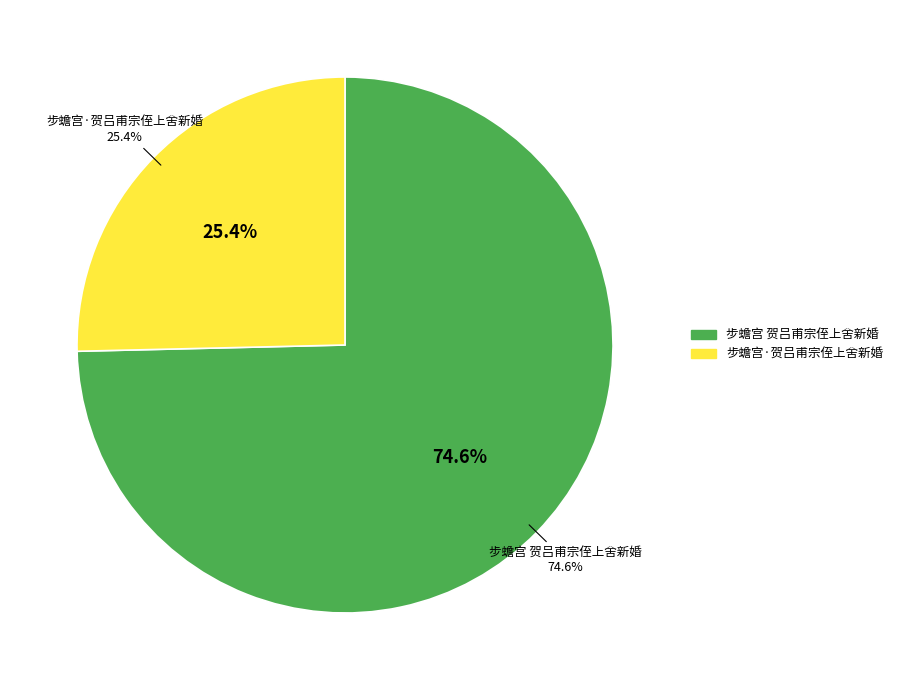

Approximately how many times larger is the value at 步蟾宫·贺吕甫宗侄上舍新婚 compared to 步蟾宫 贺吕甫宗侄上舍新婚?

0.3